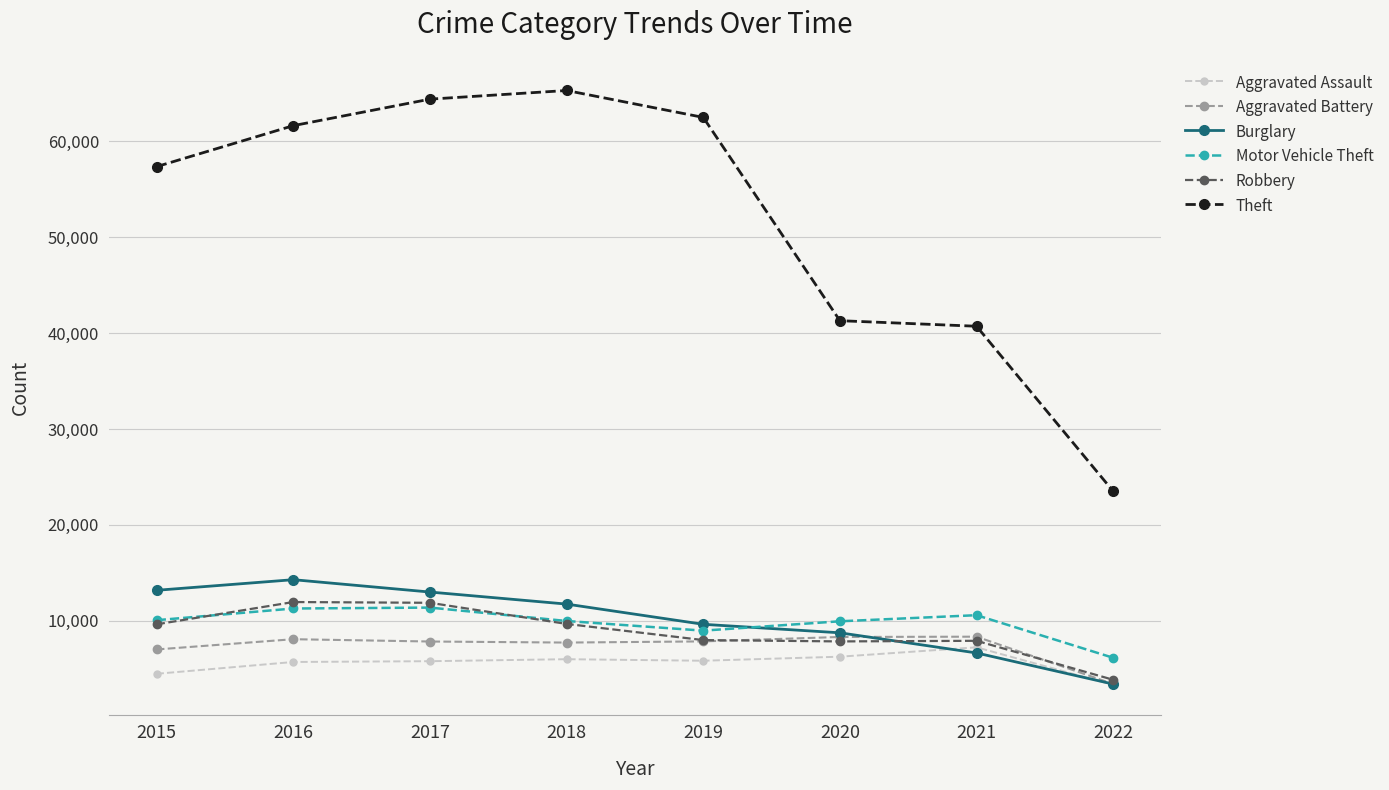

How many categories are shown in the chart?

8